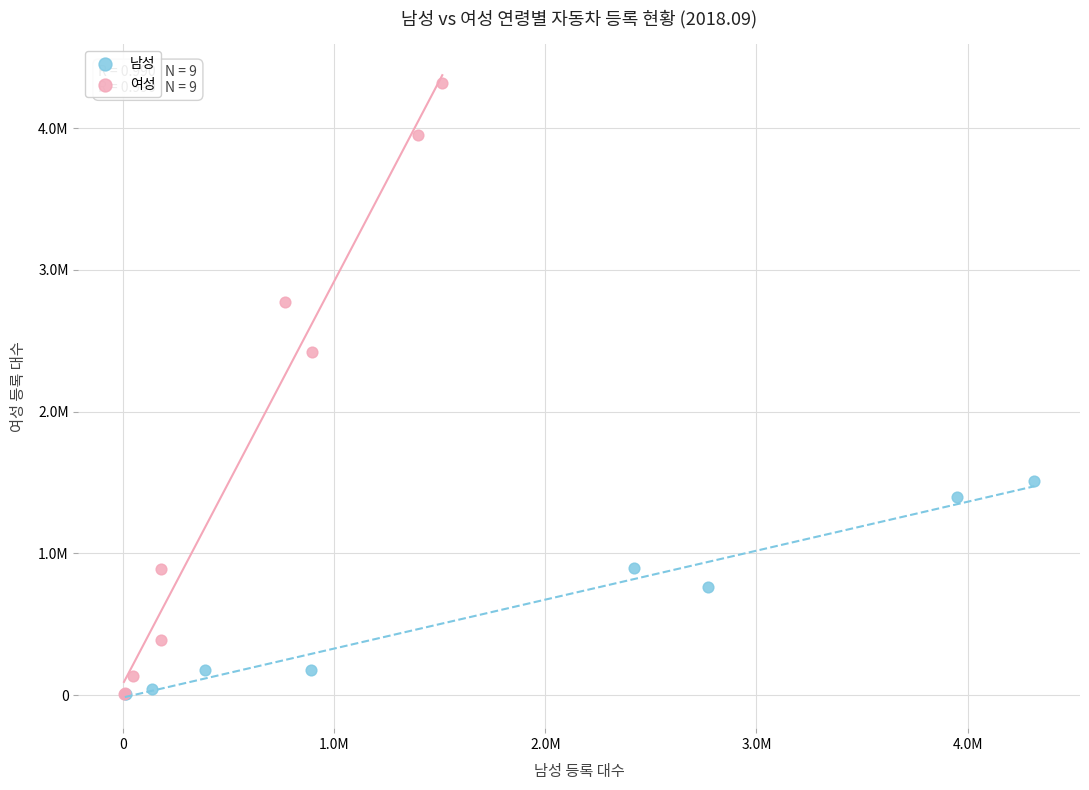

What are all the series names shown in the legend?

남성, 여성